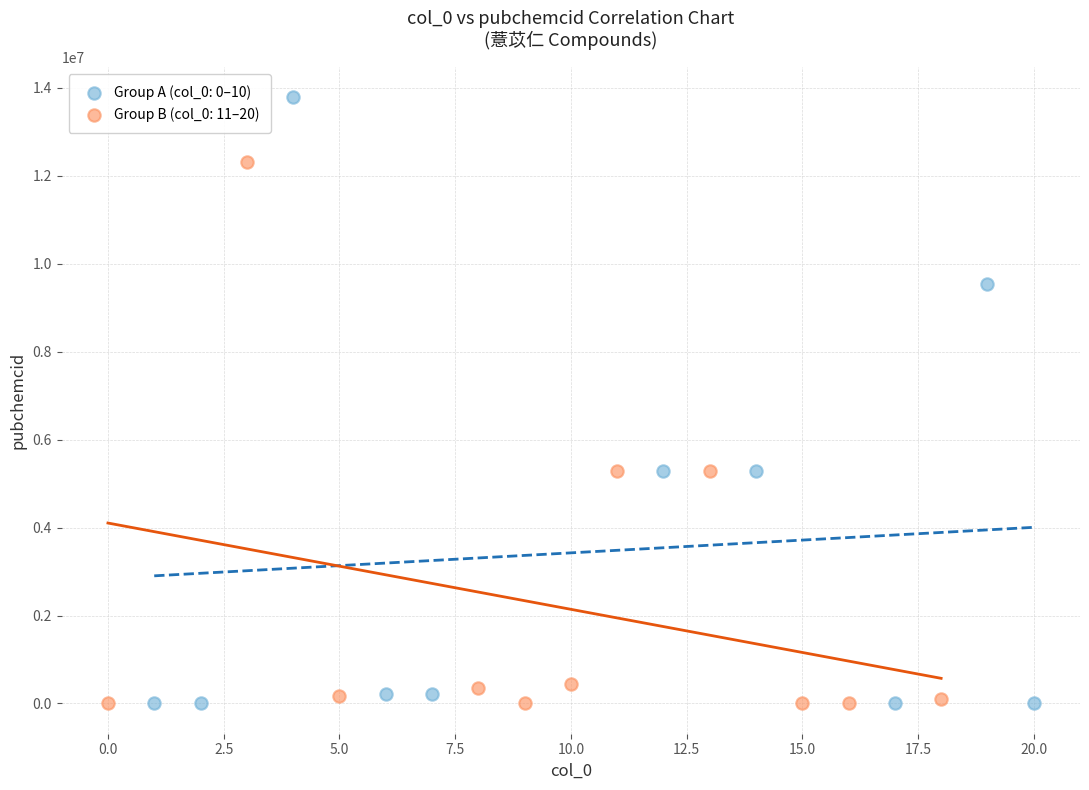

Which series reaches the maximum Y coordinate?

Group A (col_0: 0–10)